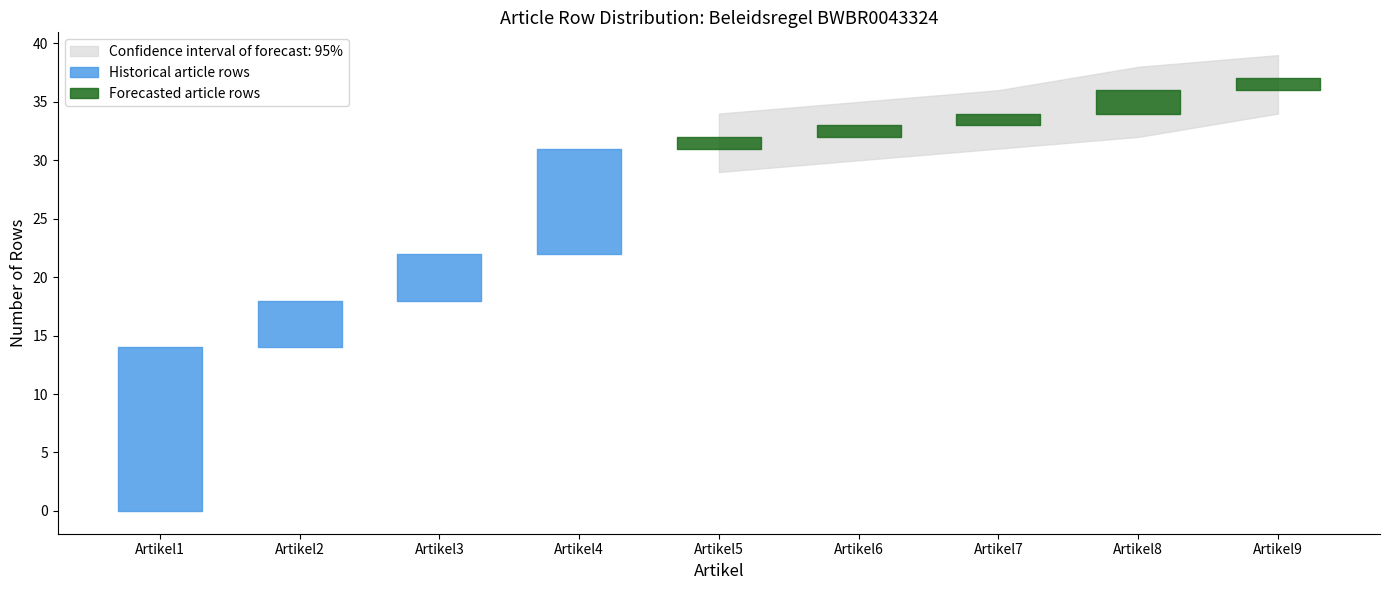

At how many categories does at least one series exceed 11?

1